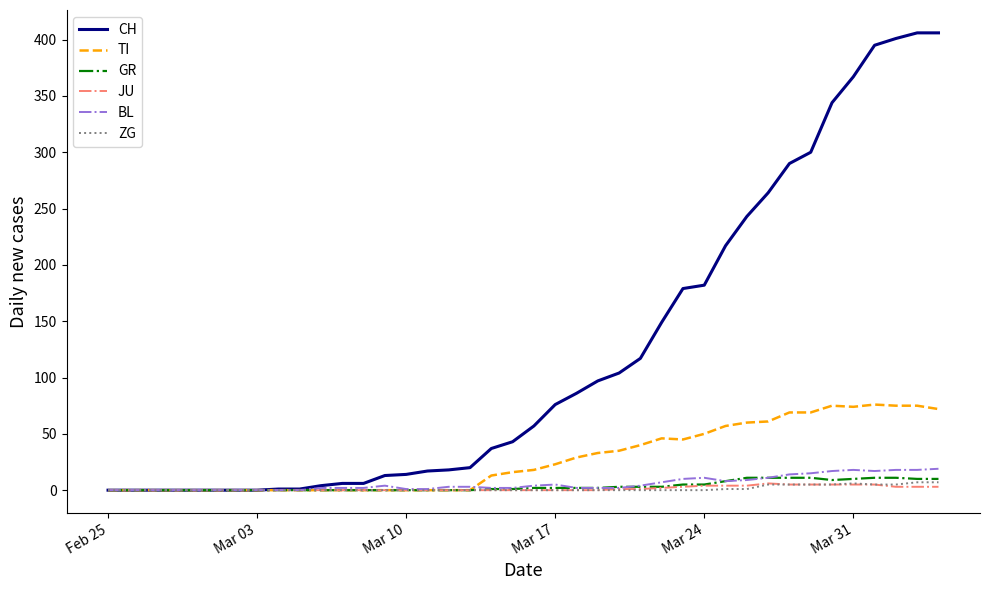

What is the maximum value shown in the chart?

406